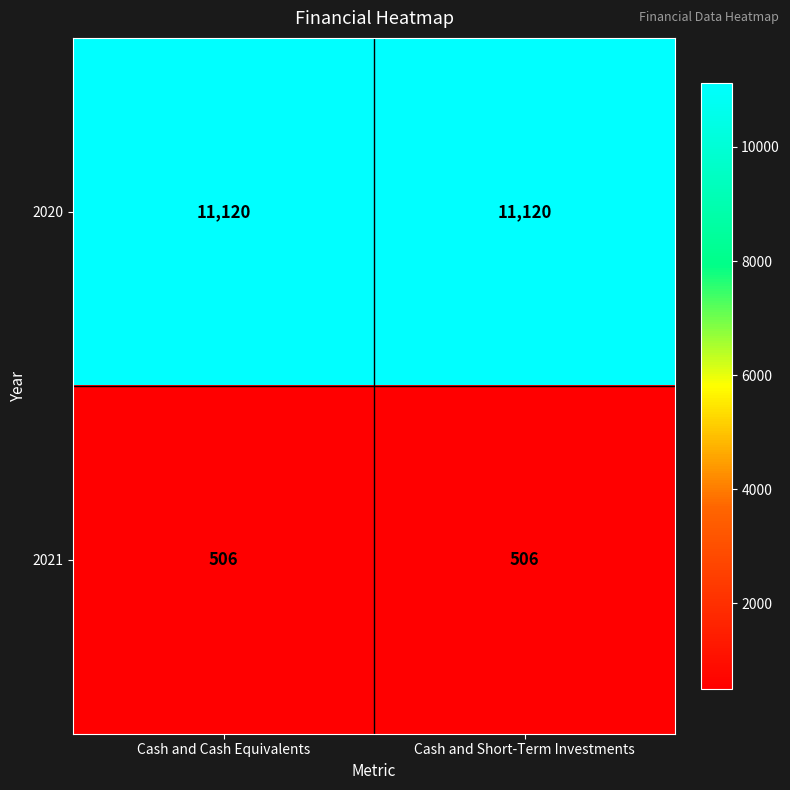

What is the difference between the highest and lowest values at Cash and Cash Equivalents?

10614